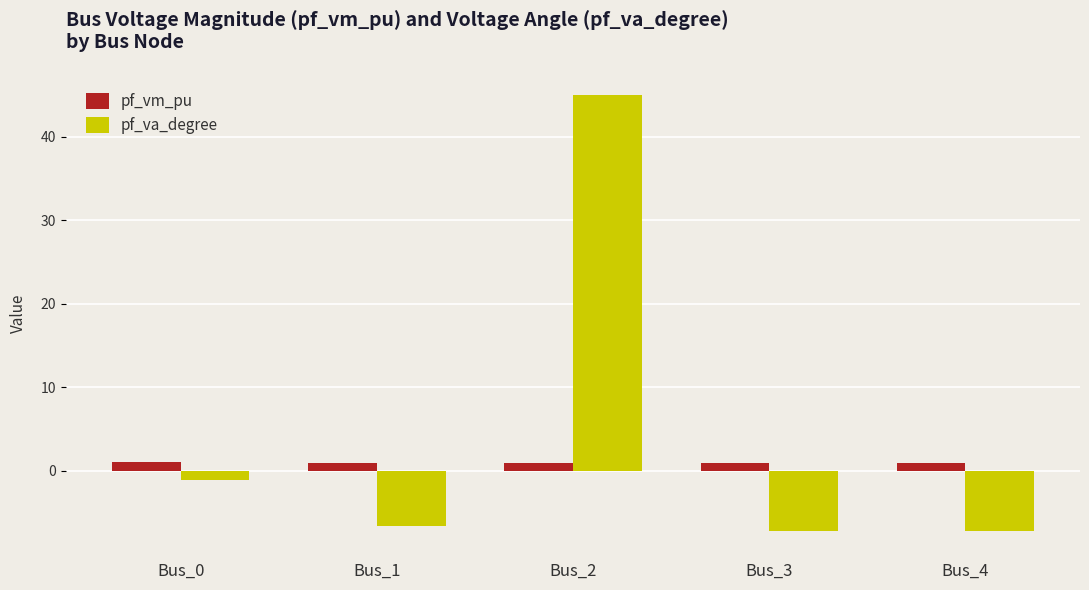

Rank the series by their maximum value, from lowest to highest.

pf_vm_pu, pf_va_degree